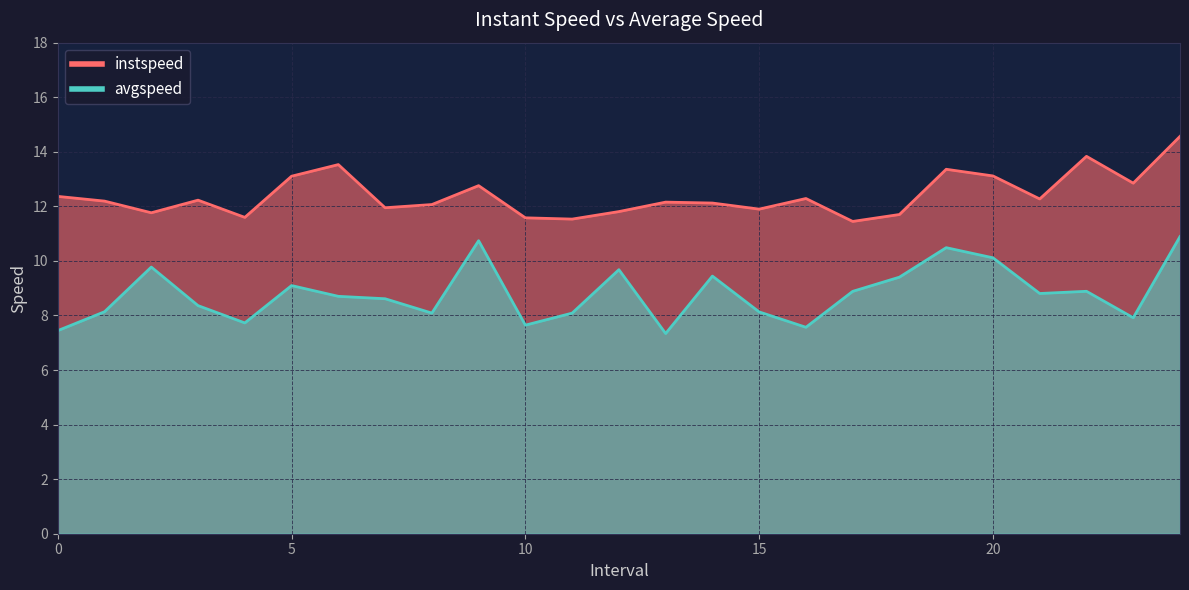

What is the difference between the second highest and second lowest values in the instspeed series?

2.3